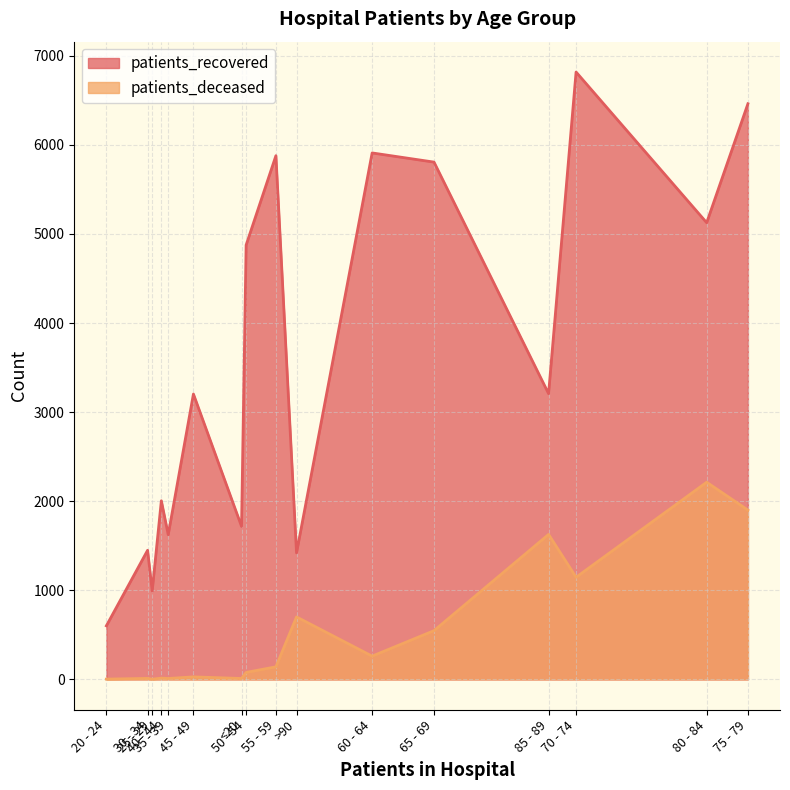

The value of patients_deceased at 55 - 59 is 141. True or false?

True